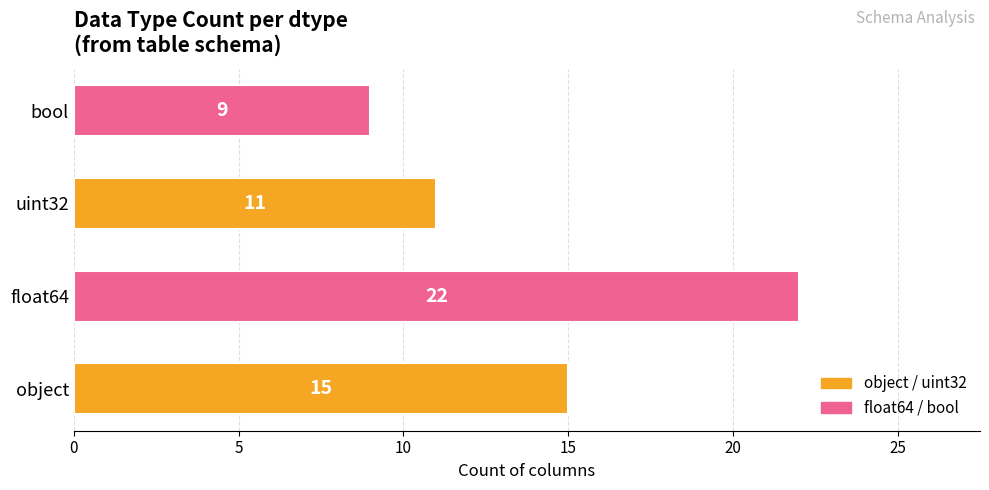

True or false: the data shows 25 at object.

False